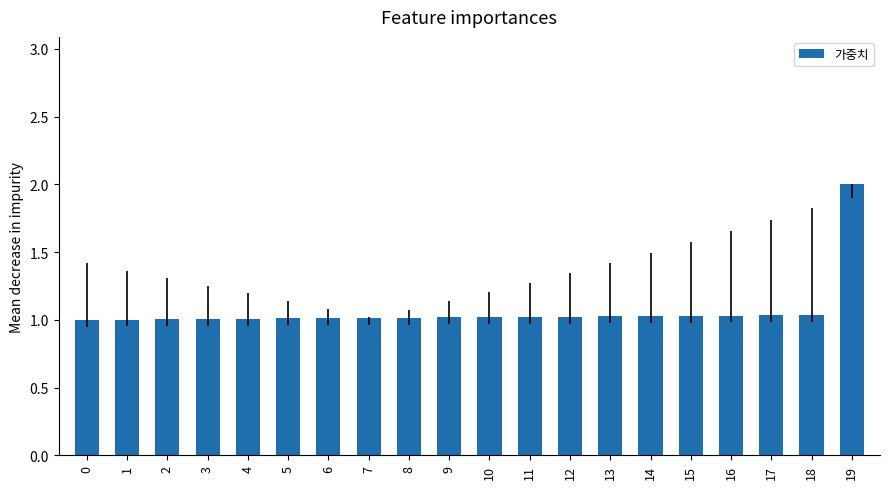

Is it true that the value at 18 is 1.0?

True